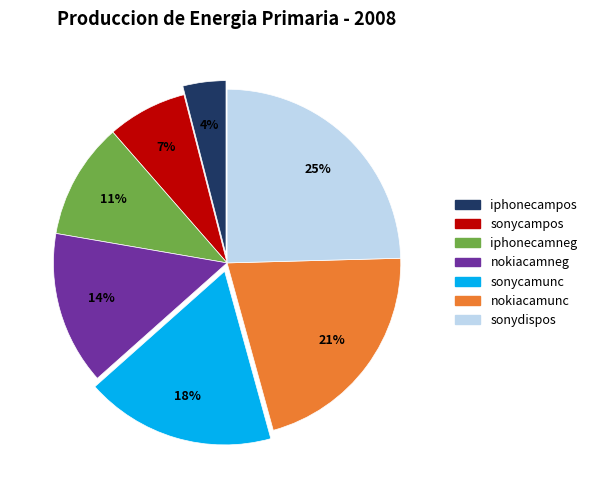

Is sonycampos the majority of the pie?

No